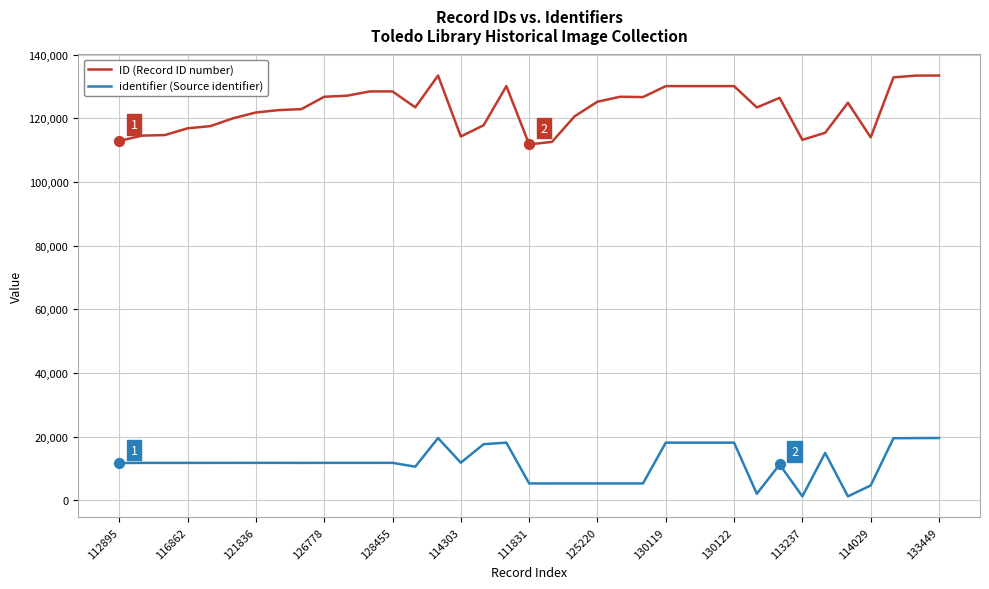

Which series has the largest total across all categories?

ID (Record ID number)